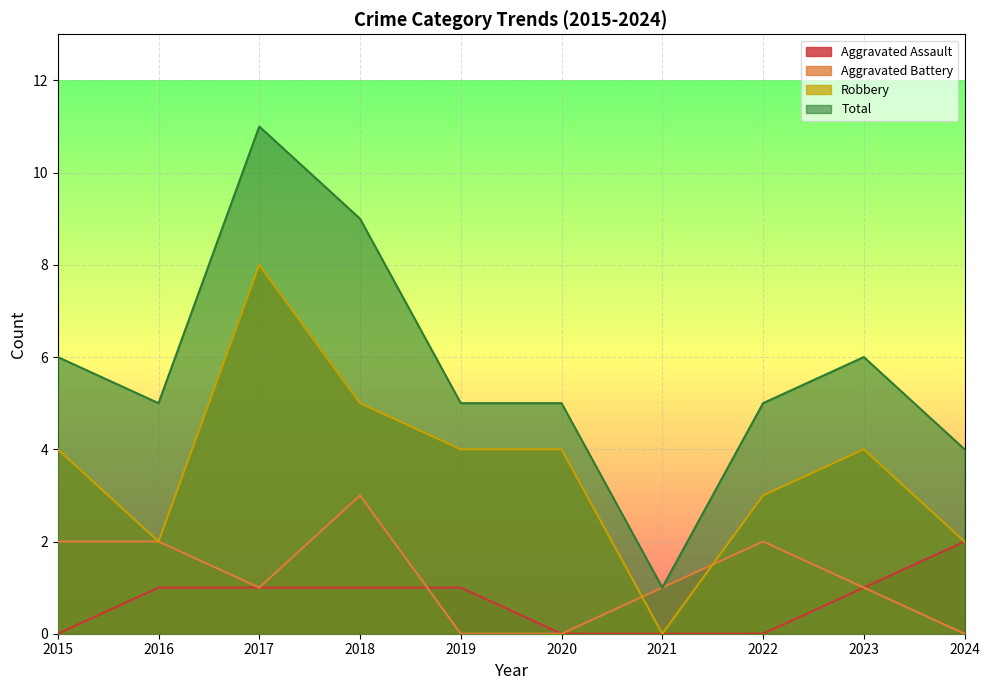

At which label does Aggravated Battery first exceed 1?

2015